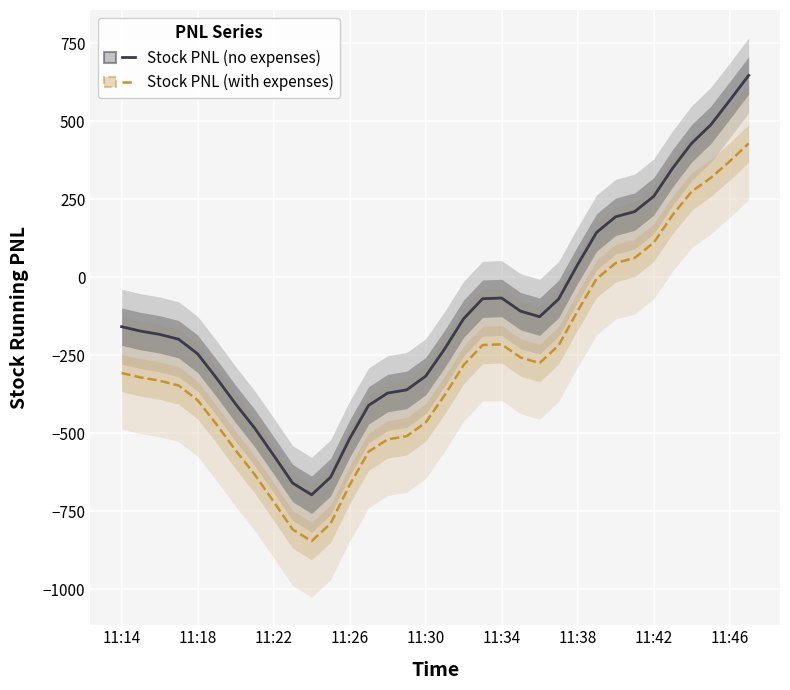

True or false: Stock PNL (no expenses) has a value of -40.8 at 23.

False